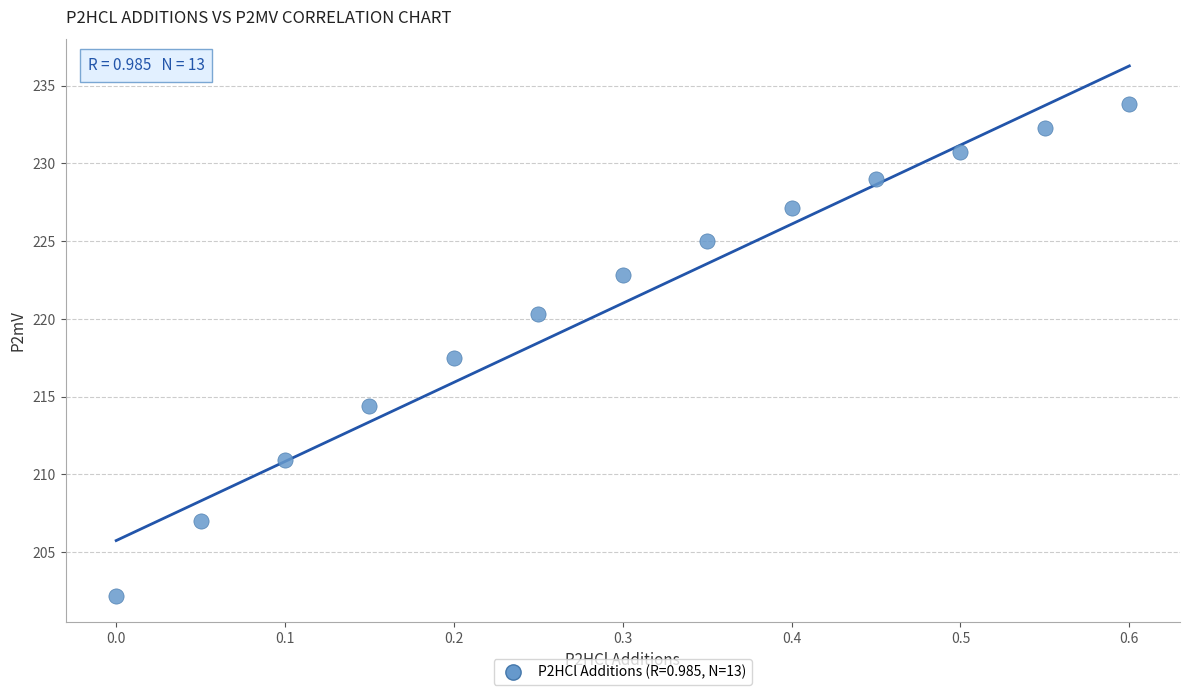

What Y value in the scatter plot is closest to 218?

217.5